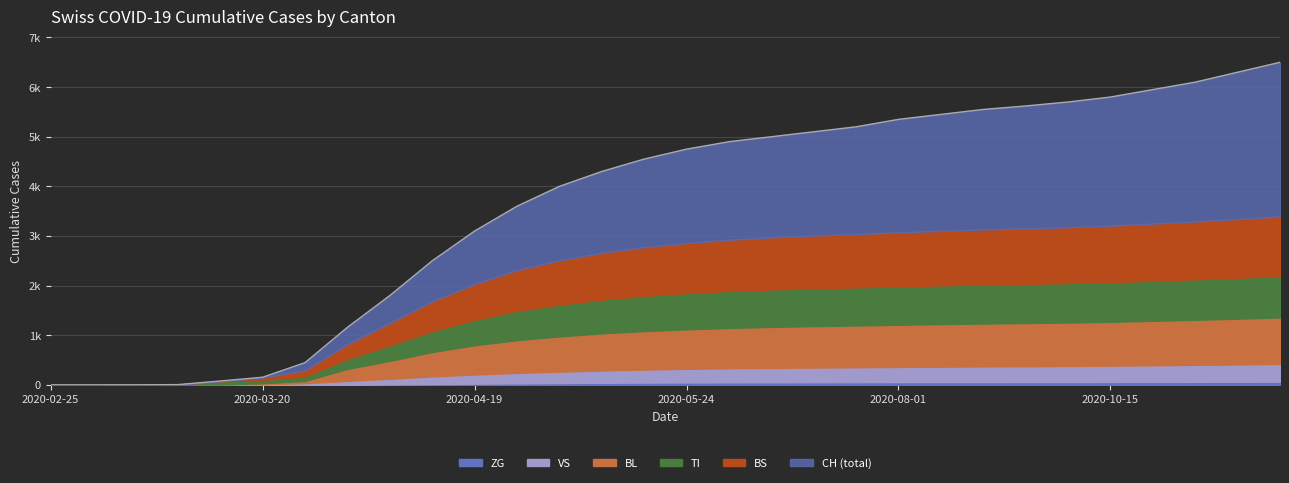

How many data points in BS are above 1008?

14